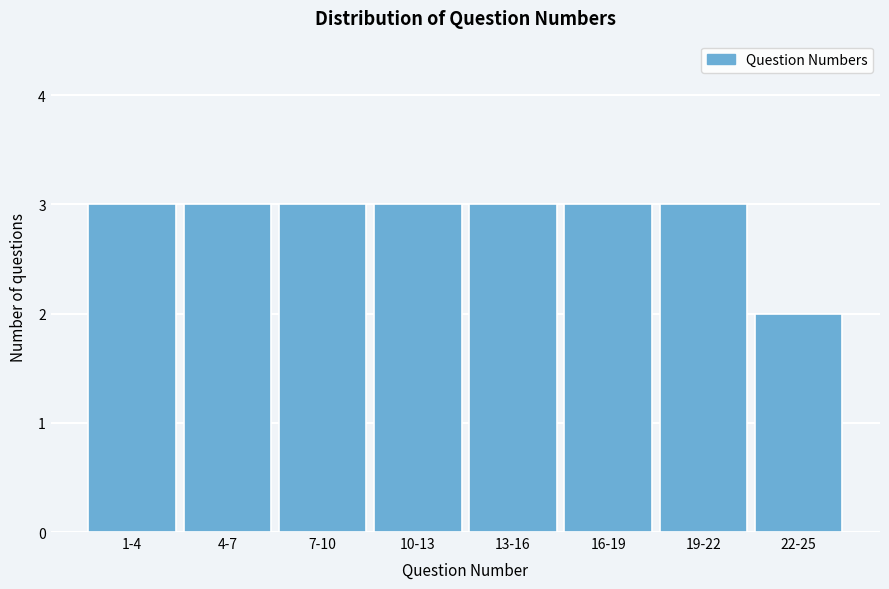

Reading right to left, what are all the values shown in this chart?

22-25=2	19-22=3	16-19=3	13-16=3	10-13=3	7-10=3	4-7=3	1-4=3